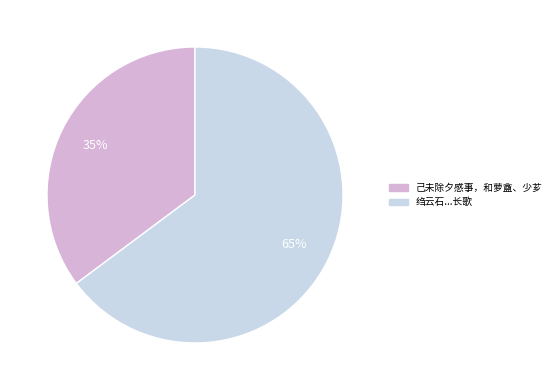

To the nearest percent, what is the difference between the largest and smallest slice percentages?

30%